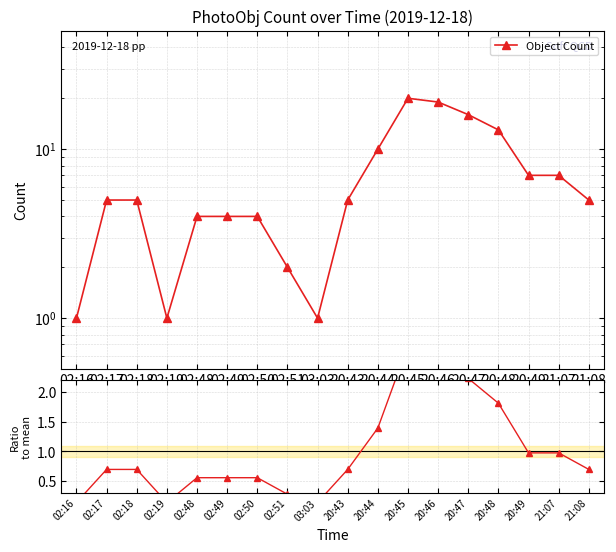

What is the value of the Ratio to mean point at the 10th from the left?

0.7